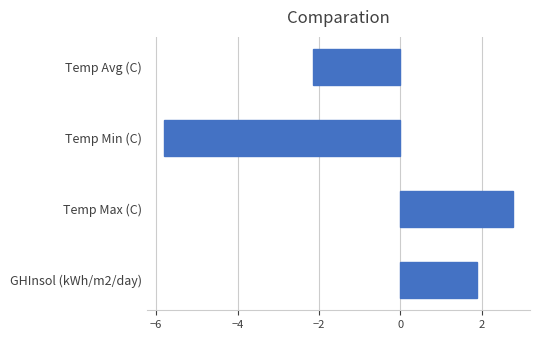

Count the number of data series in this chart.

1